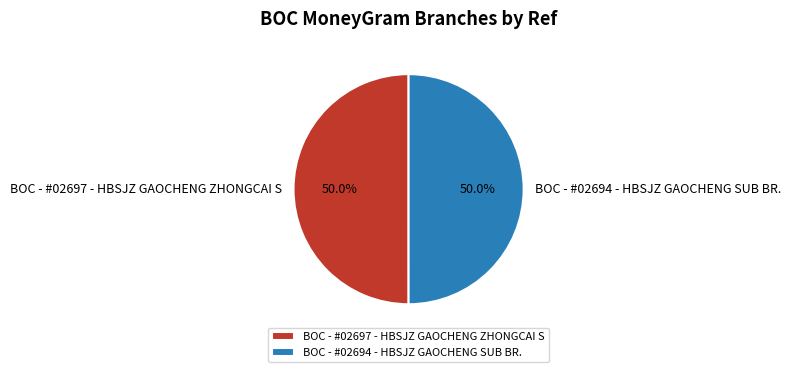

Approximately how many times larger is the value at BOC - #02697 - HBSJZ GAOCHENG ZHONGCAI S compared to BOC - #02694 - HBSJZ GAOCHENG SUB BR.?

1.0